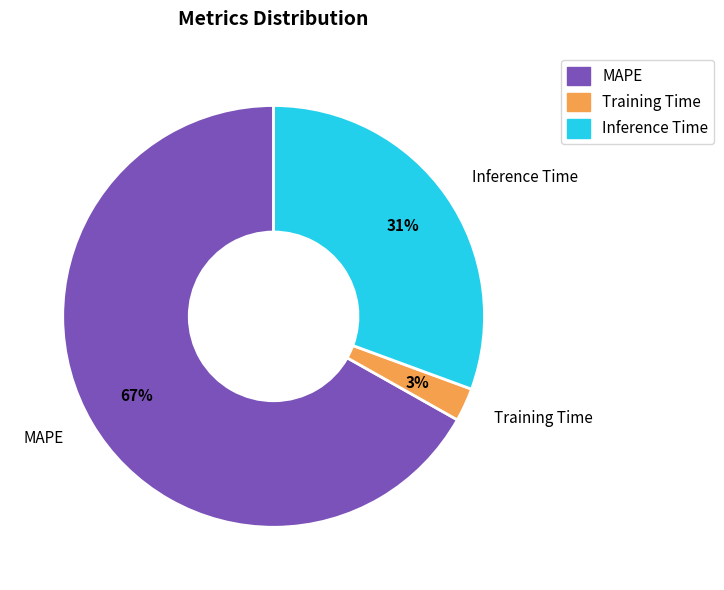

Rank the categories by value from highest to lowest.

MAPE, Inference Time, Training Time